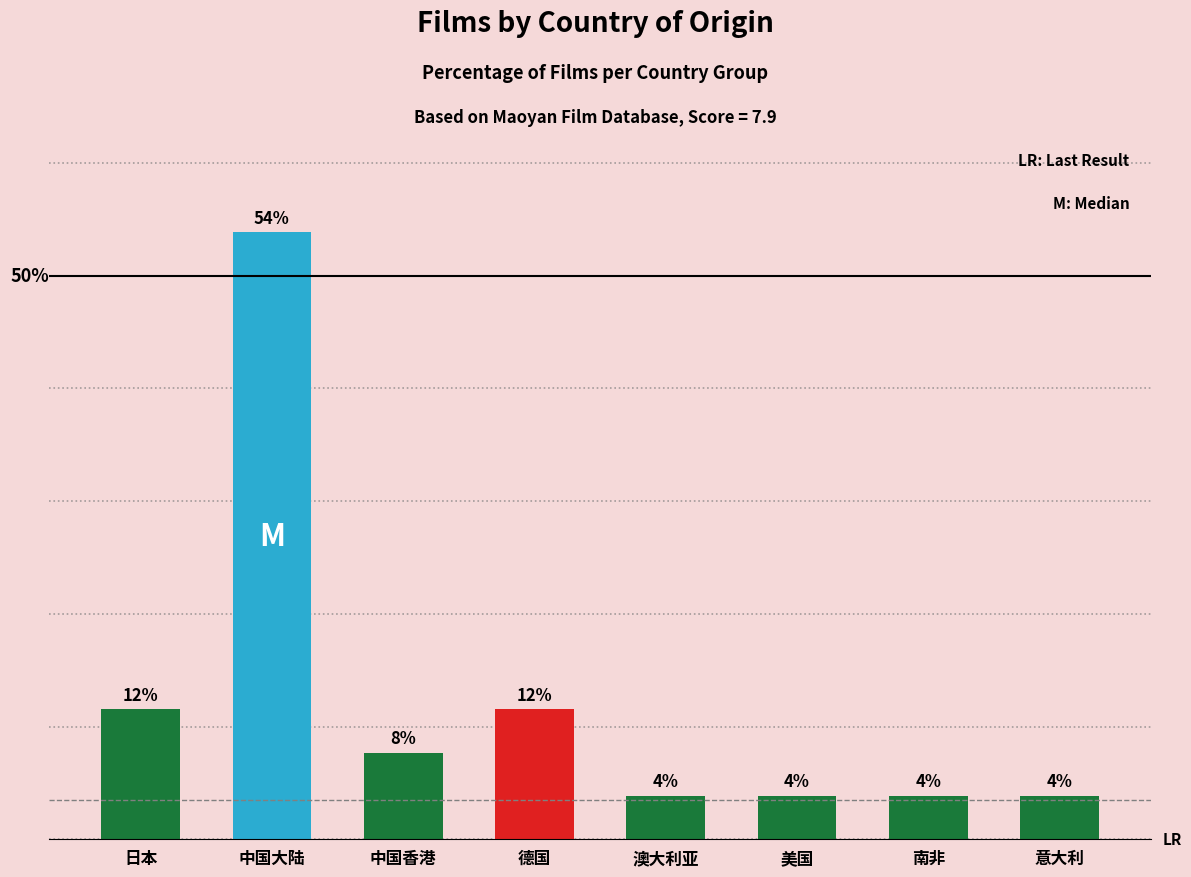

Are the bars grouped side by side (vs. stacked)?

No